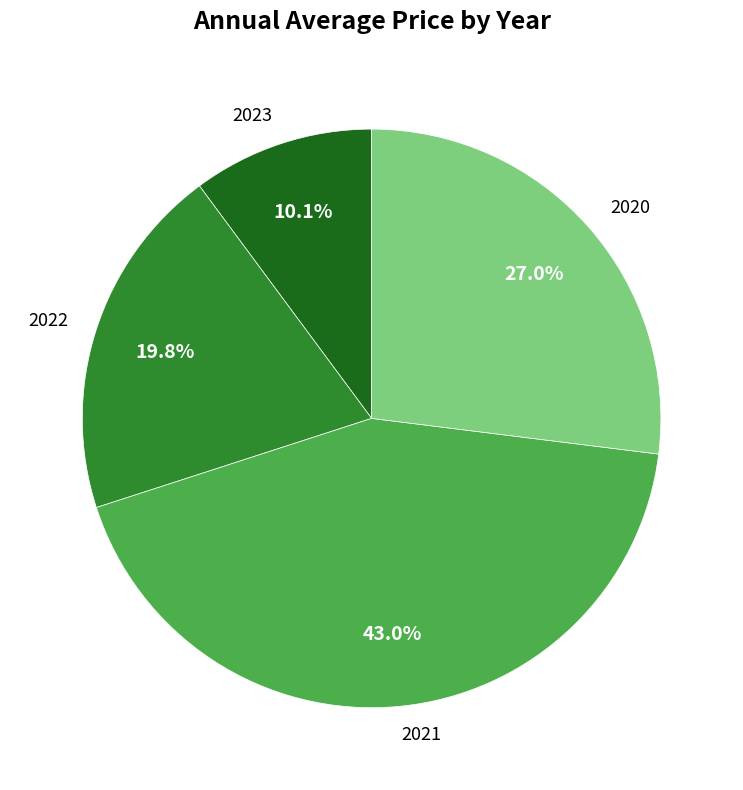

How many segments does this pie chart have?

4